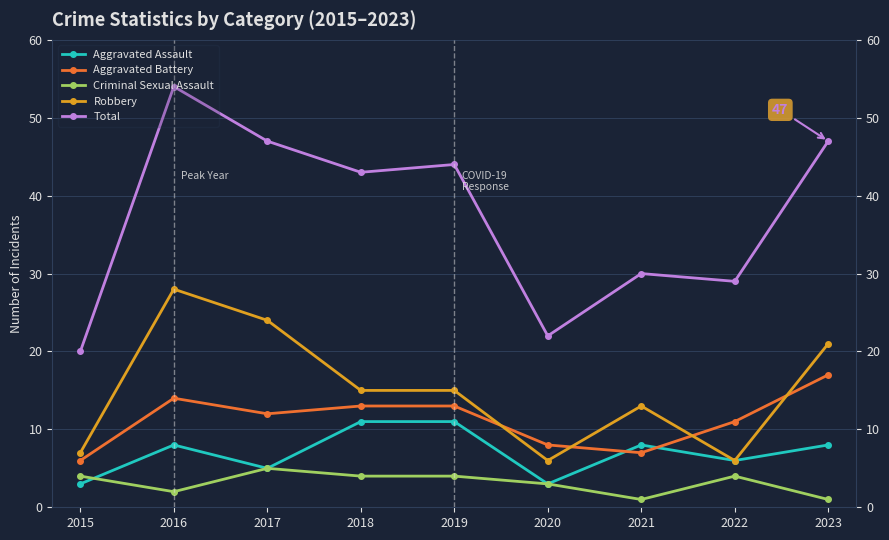

At which category is the sum across all series the highest?

2016